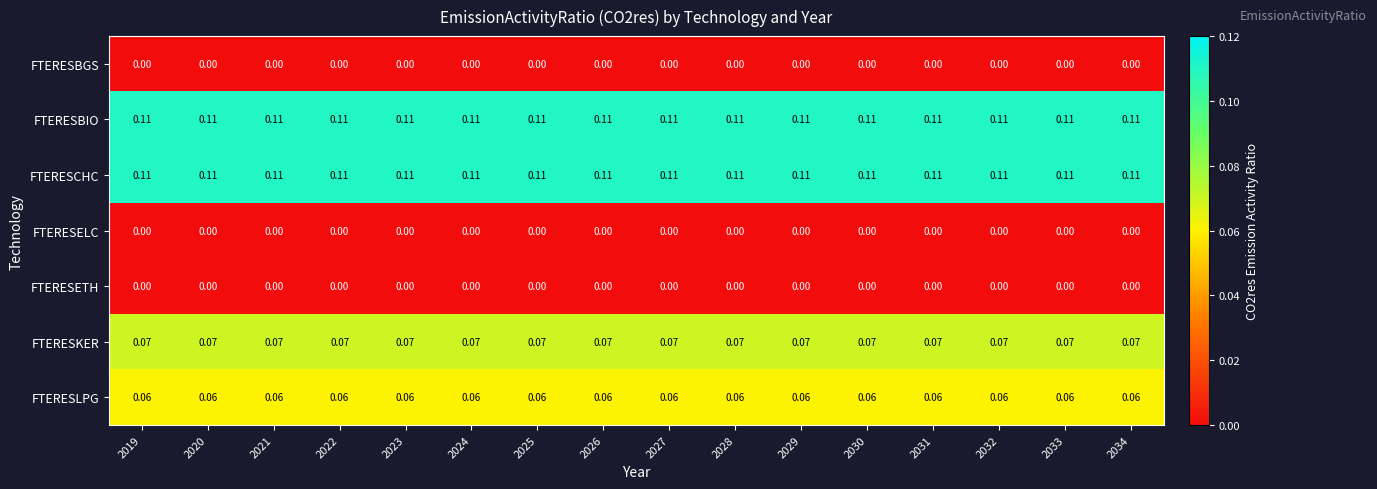

Is the value of FTERESLPG at 2022 greater than the value of FTERESBIO at 2026?

No